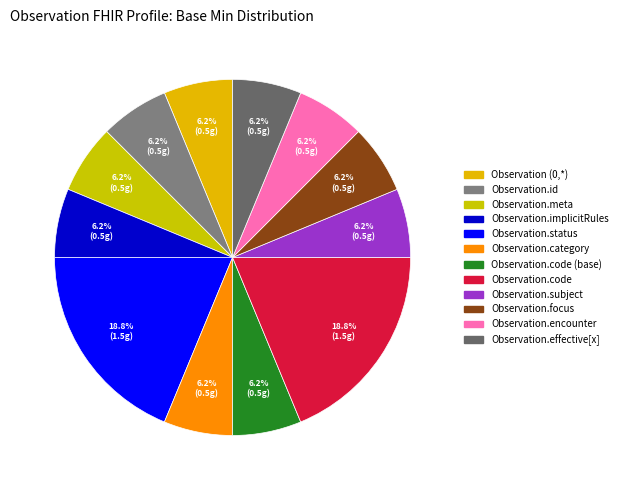

How many slices are in this pie chart?

12